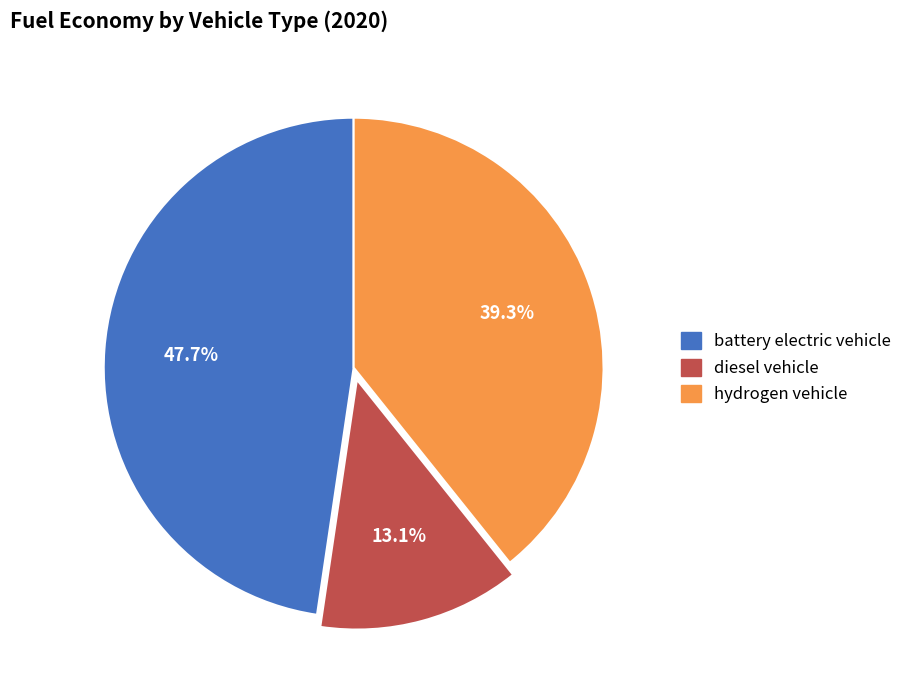

To the nearest percent, what is the difference between the largest and smallest slice percentages?

35%